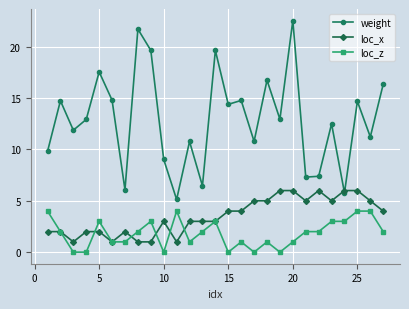

Which series has the largest total across all categories?

weight